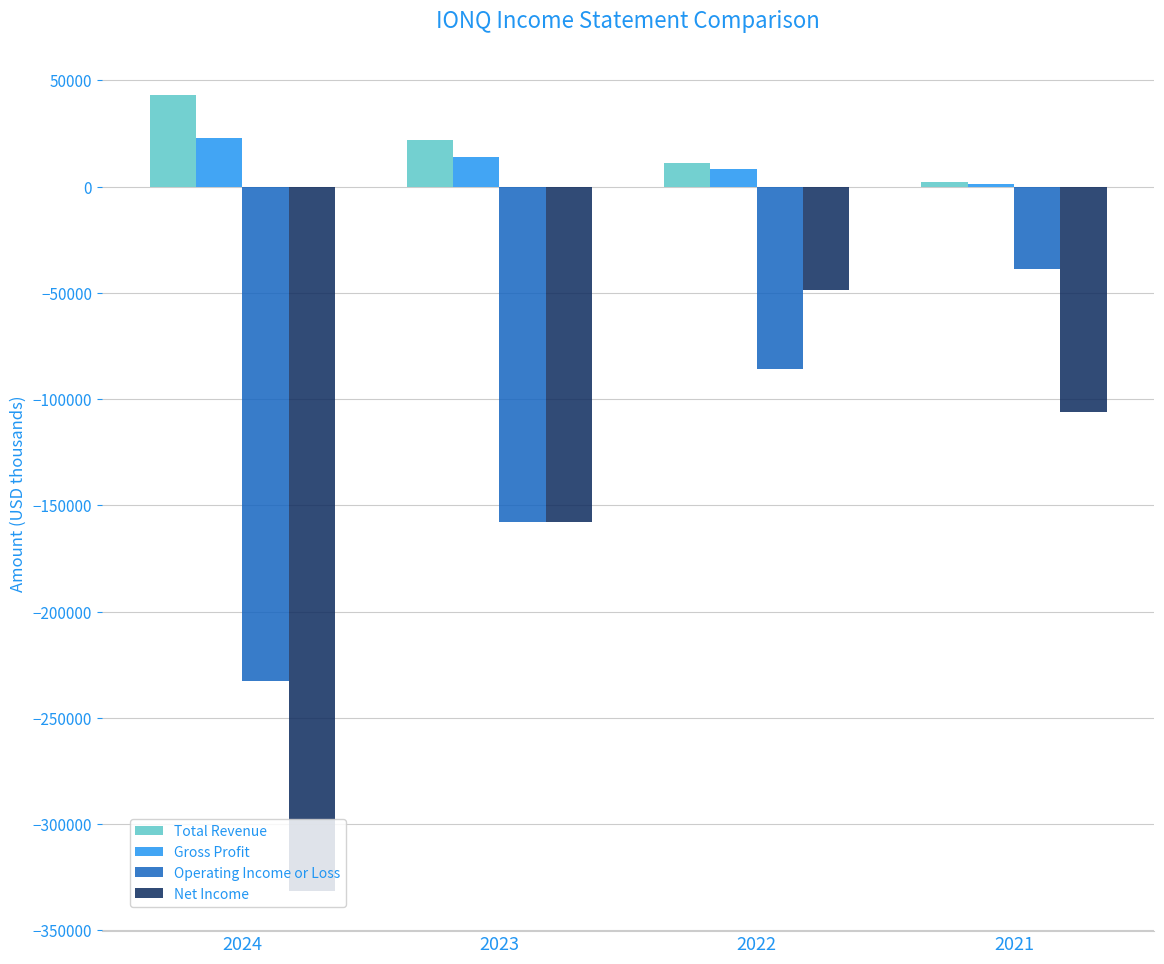

What is the maximum value for Operating Income or Loss?

-38700